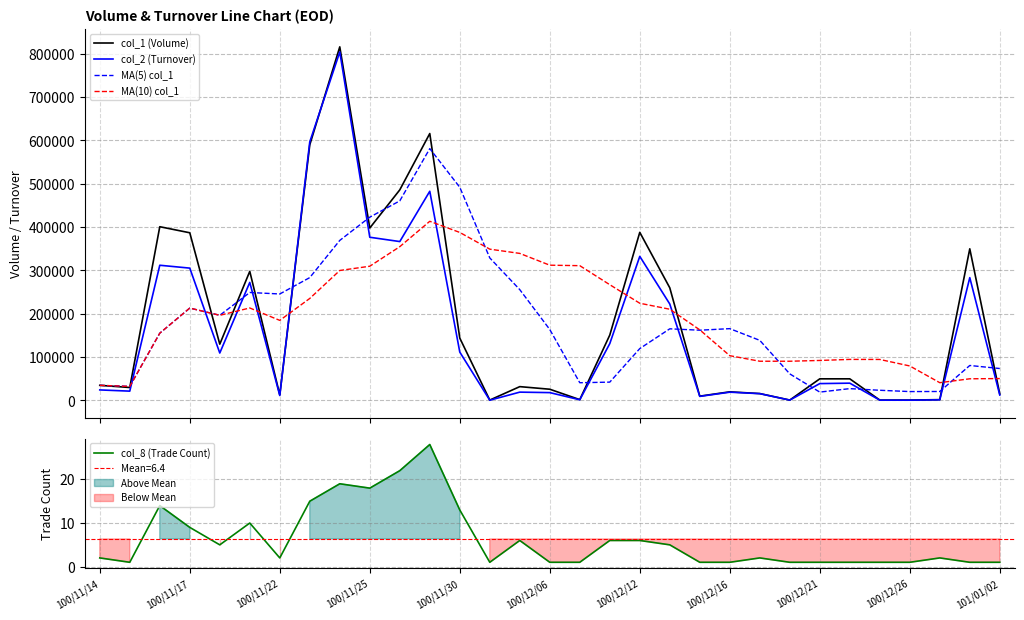

How many values in the col_2 (Turnover) series are below 39000?

15